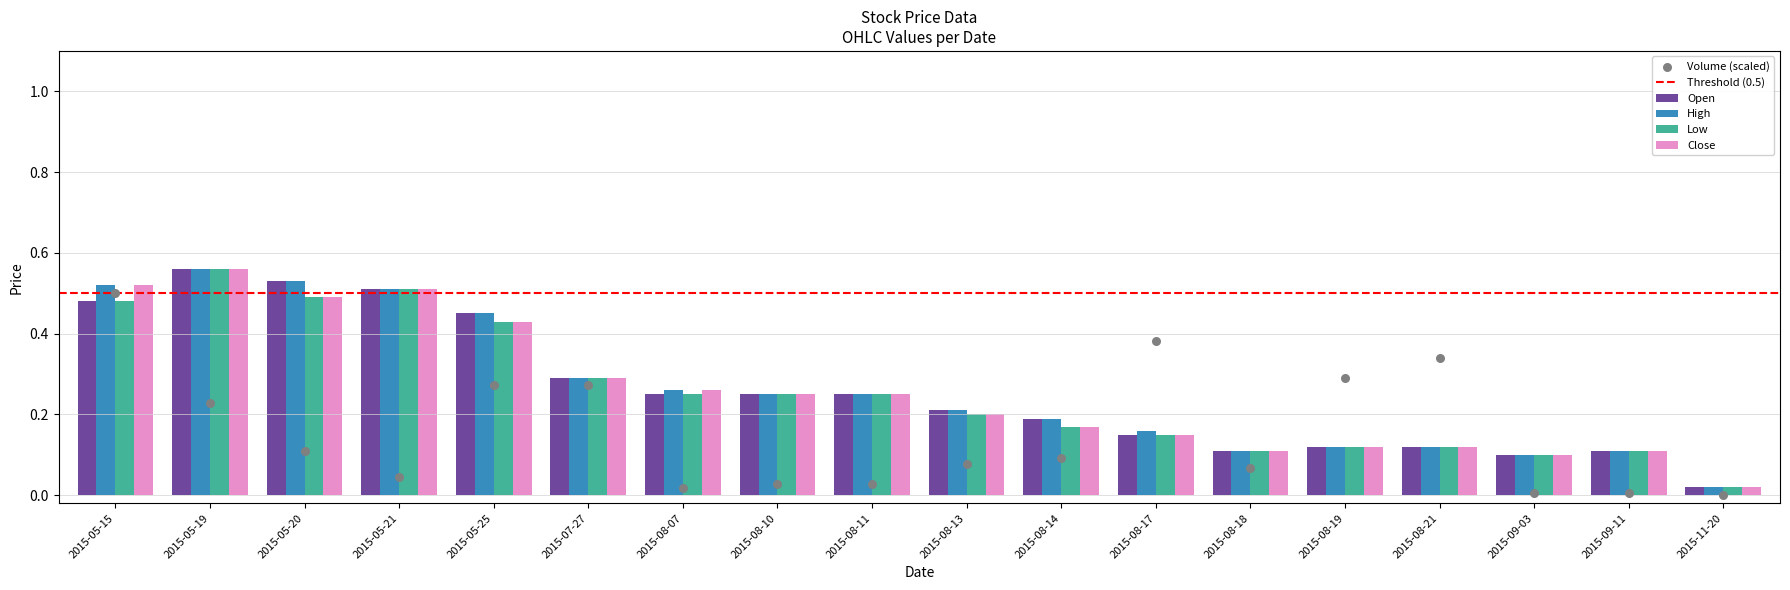

At how many categories does at least one series exceed 0?

18